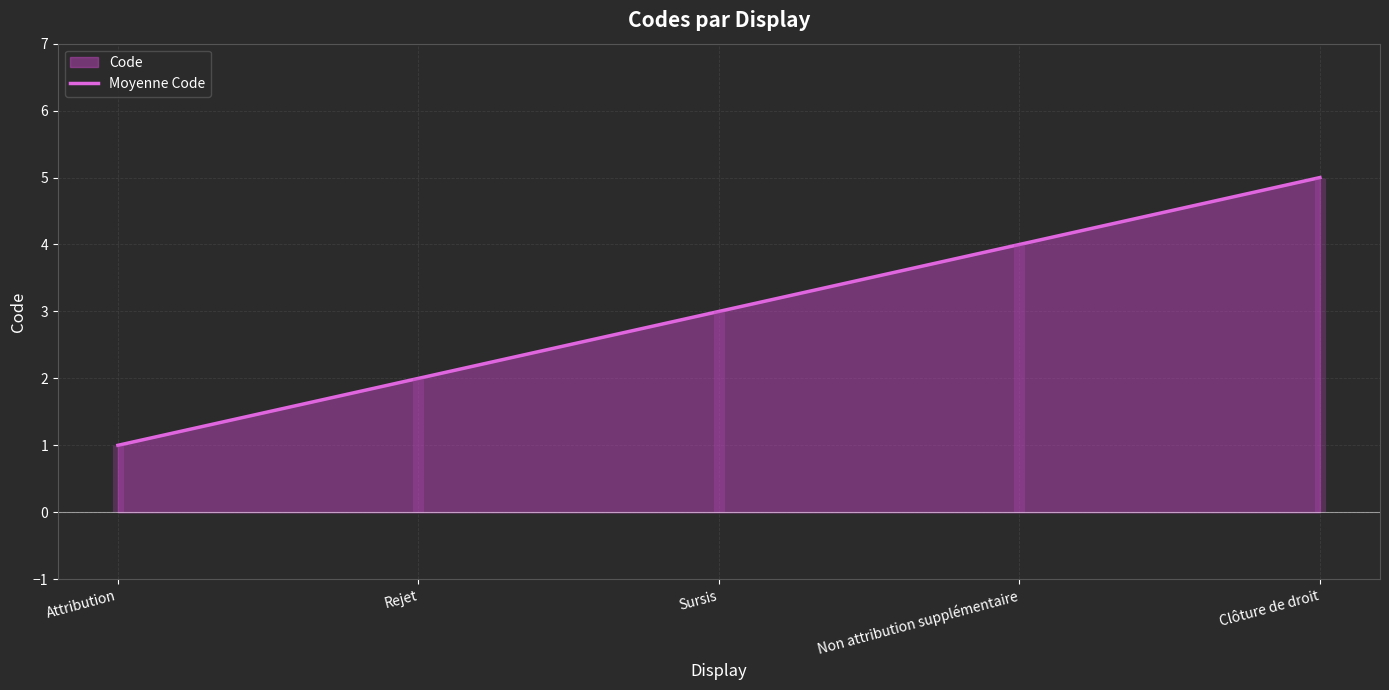

Between Attribution and Non attribution supplémentaire, which is larger?

Non attribution supplémentaire